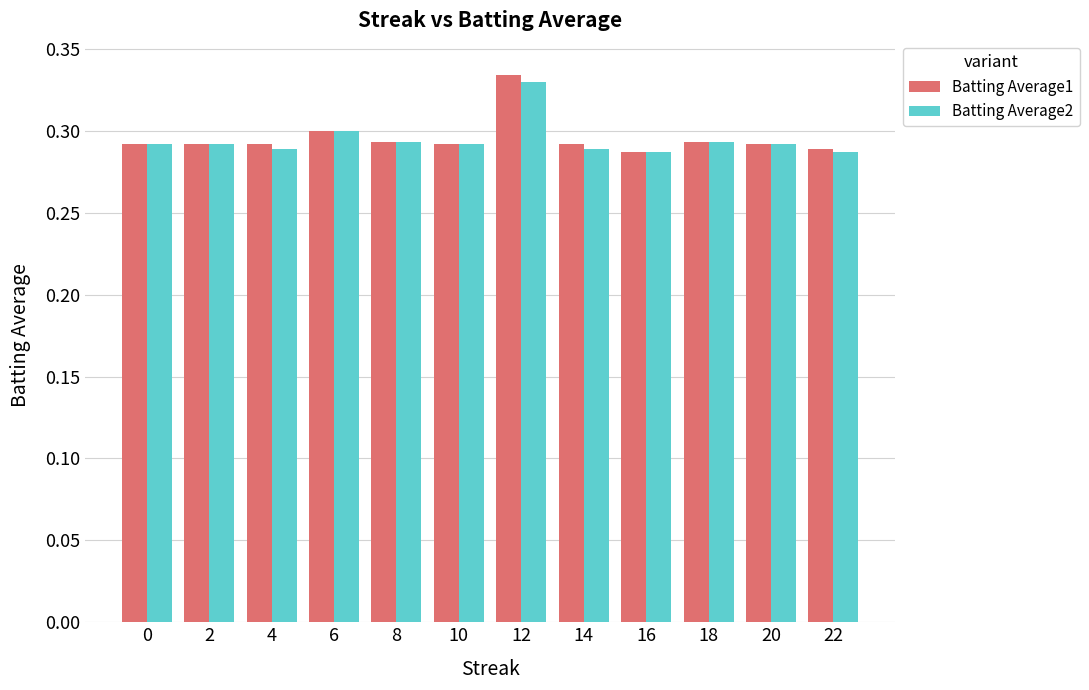

What is the sum of all Batting Average2 values?

3.5